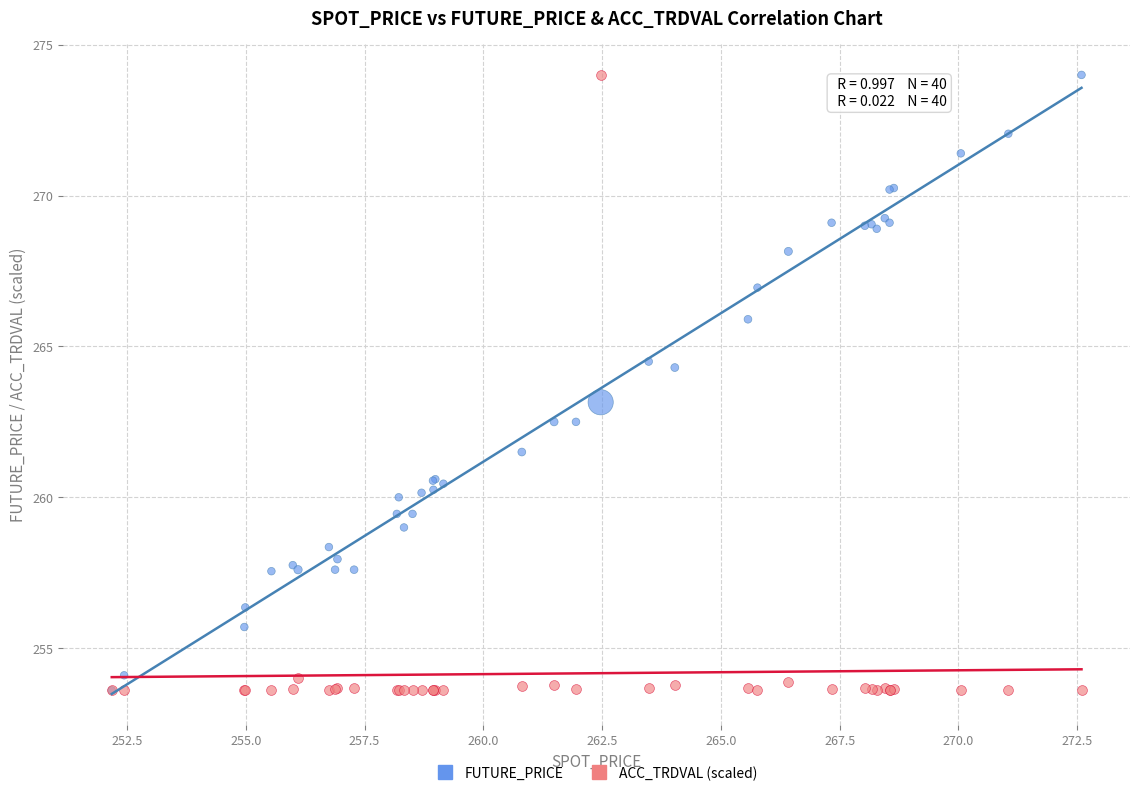

What are all the series names shown in the legend?

FUTURE_PRICE, ACC_TRDVAL (scaled)